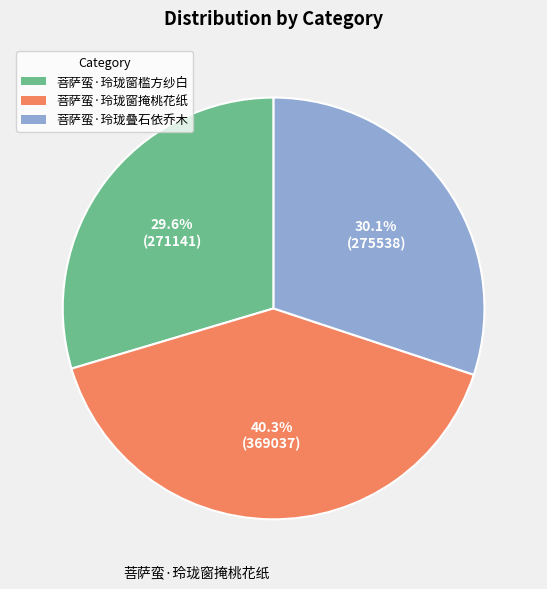

Does any single category account for the majority?

No